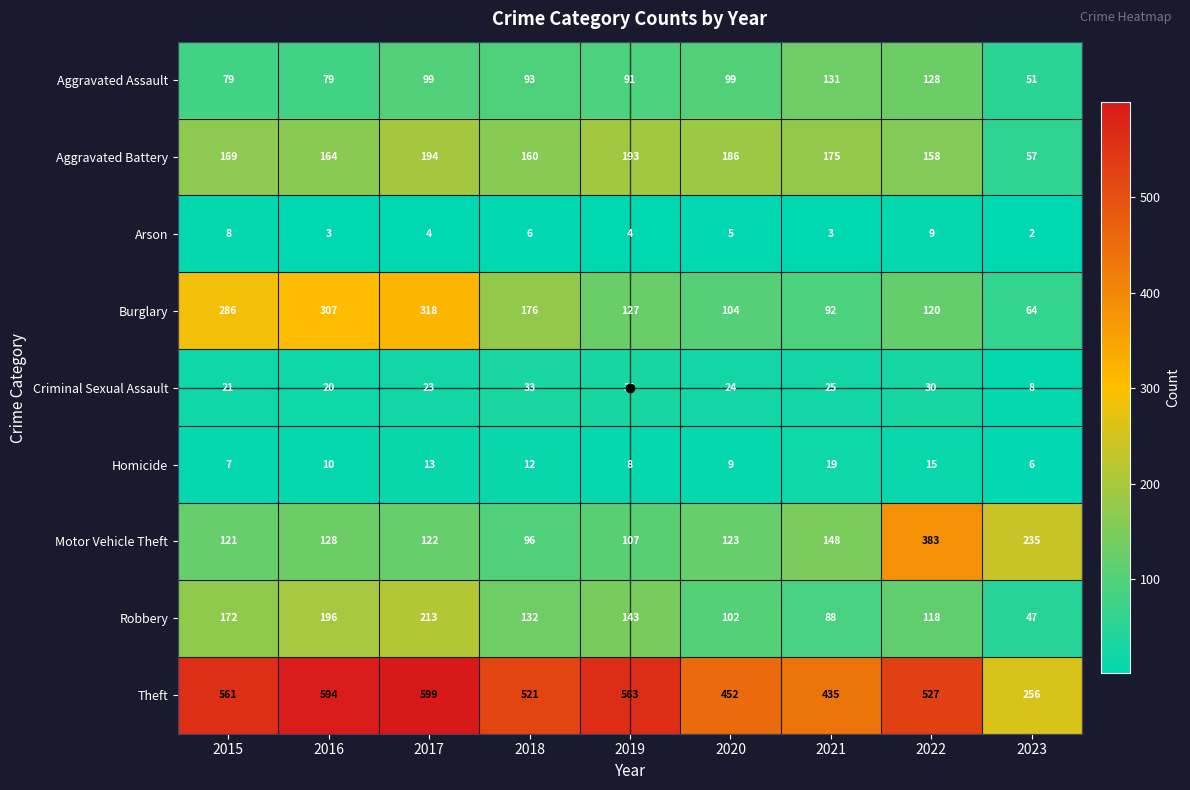

Which series has the largest range (max minus min)?

Theft